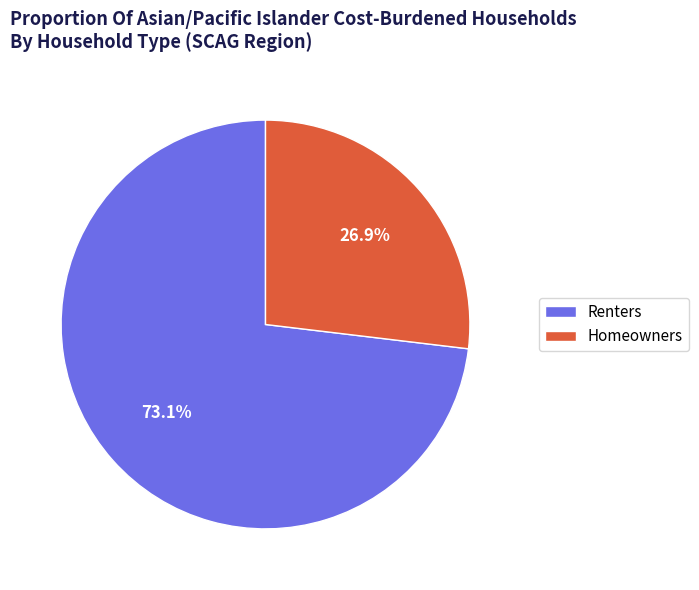

Count the number of slices in the pie.

2